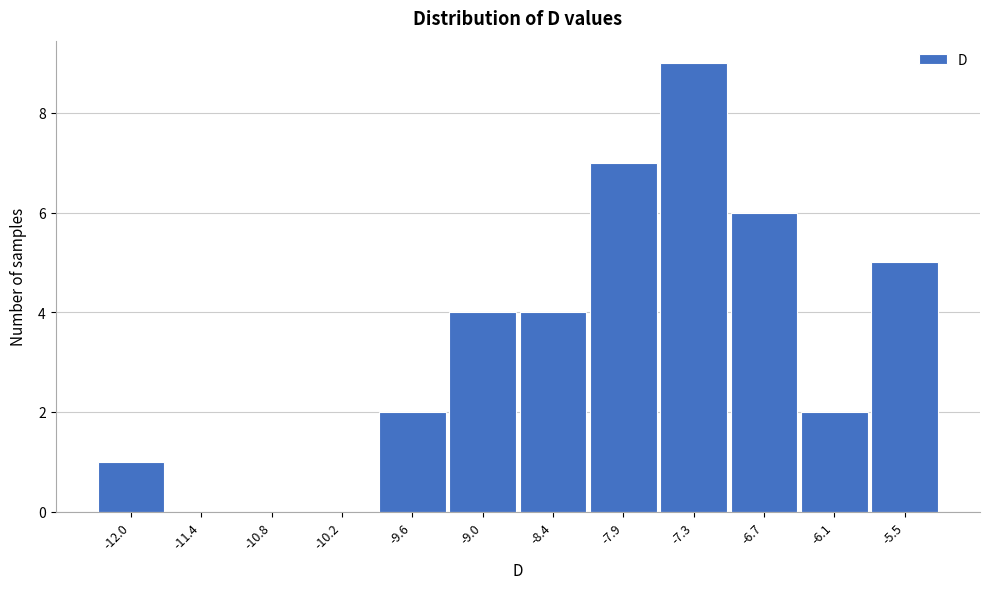

Reading left to right, list all the values displayed in this chart.

-12.0=1	-11.4=0	-10.8=0	-10.2=0	-9.6=2	-9.0=4	-8.4=4	-7.9=7	-7.3=9	-6.7=6	-6.1=2	-5.5=5